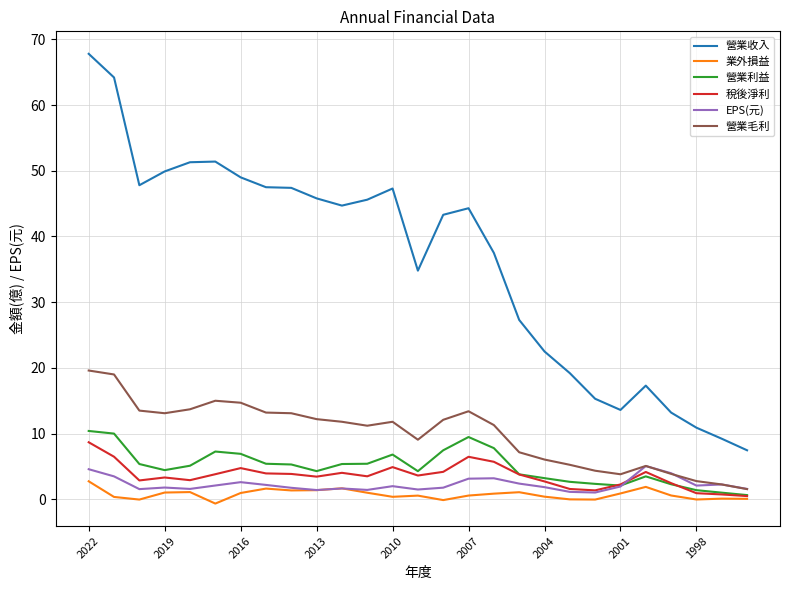

True or false: 業外損益 and 營業收入 intersect in this chart.

False